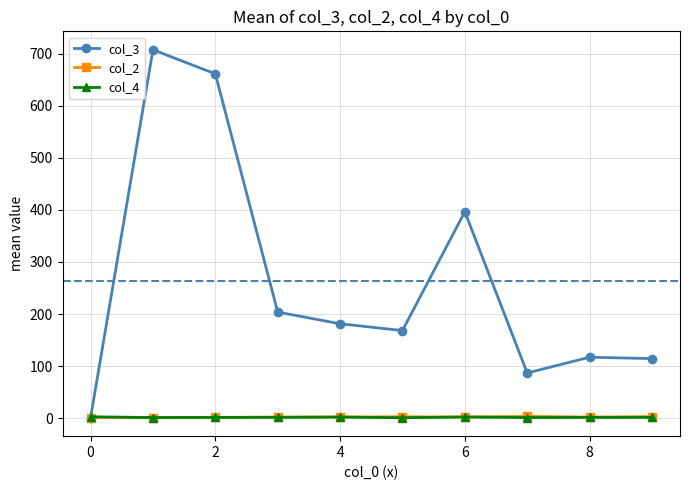

Which series has the largest total across all categories?

col_3